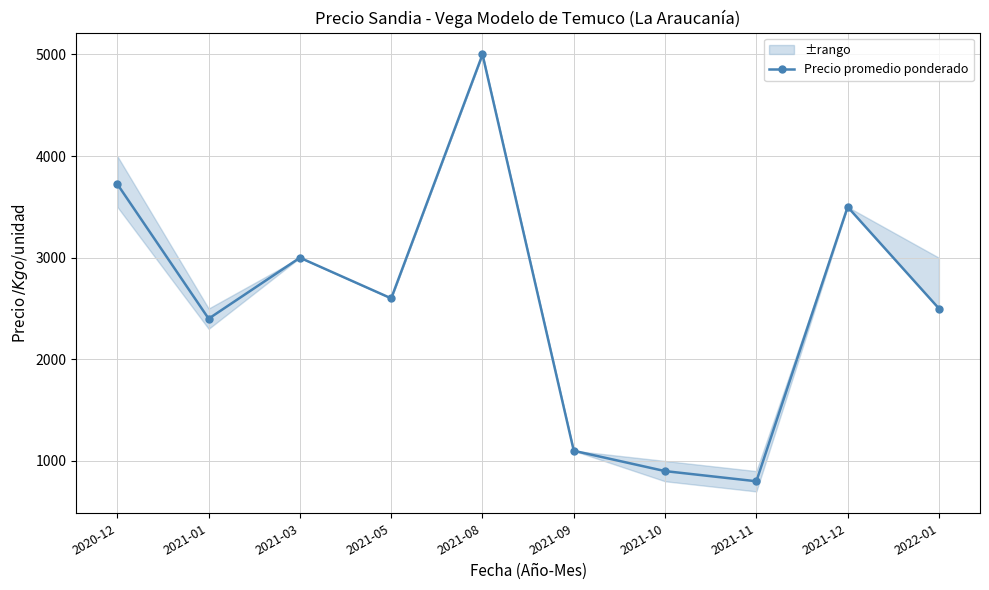

What is the ratio of the value at 2021-11 to the value at 2020-12?

0.2